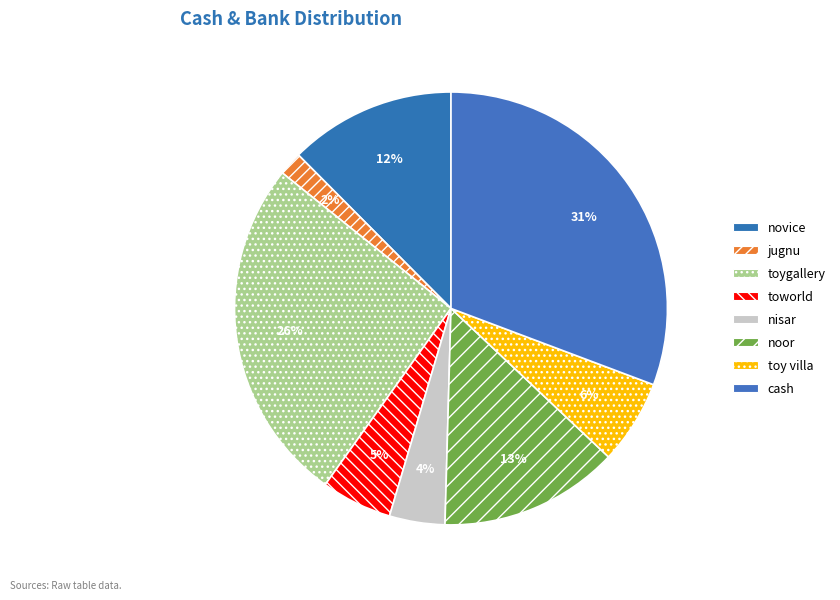

Rank the categories by value from lowest to highest.

jugnu, nisar, toworld, toy villa, novice, noor, toygallery, cash